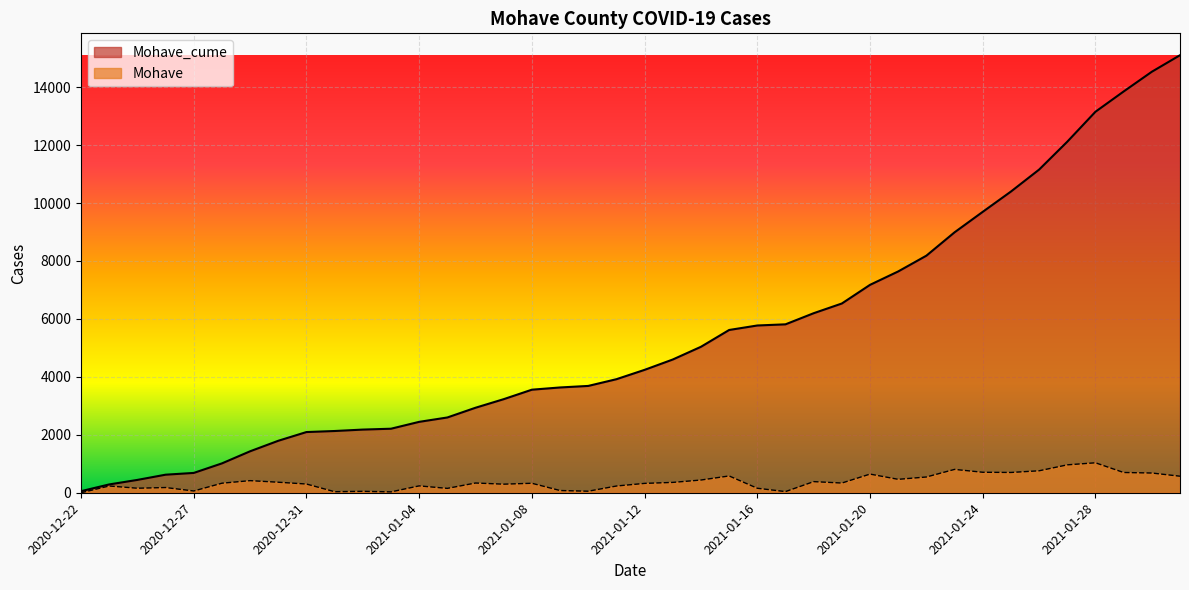

Is the value of Mohave_cume at 2021-01-30 greater than the value of Mohave at 2020-12-27?

Yes